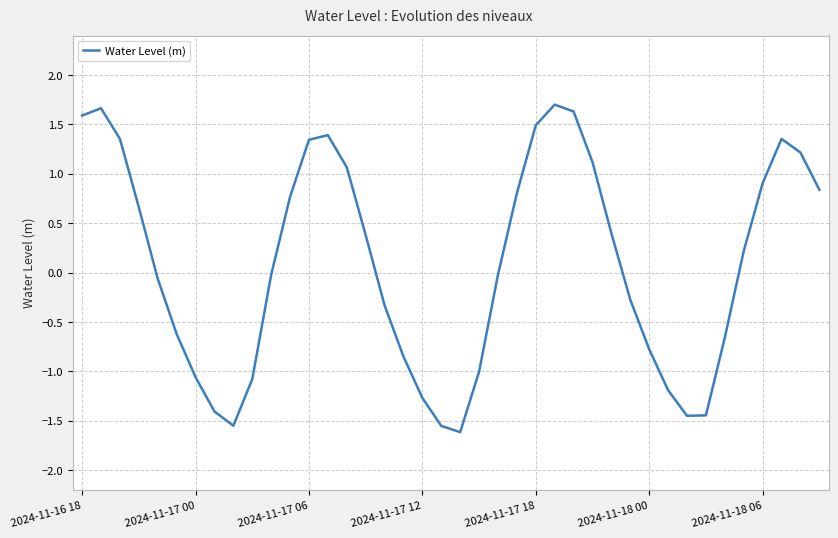

What is the sum of all values?

3.7